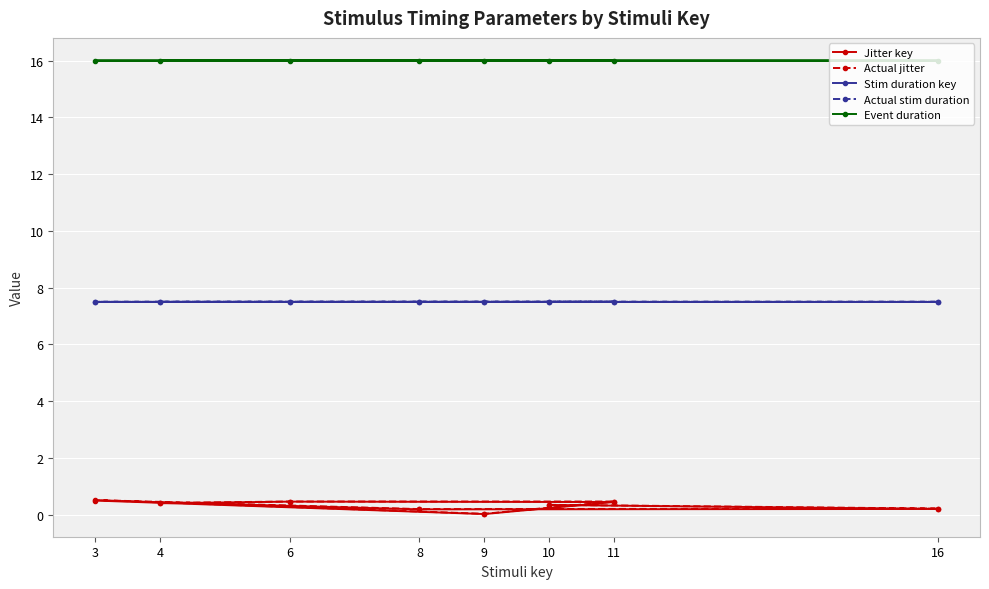

What is the spread (max minus min) of values at 4?

15.6